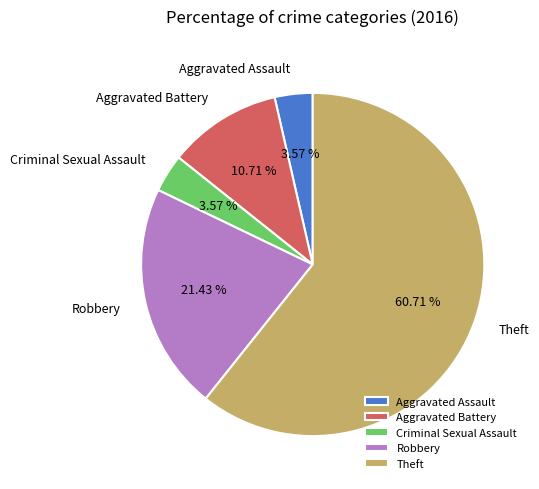

How many slices are in this pie chart?

5